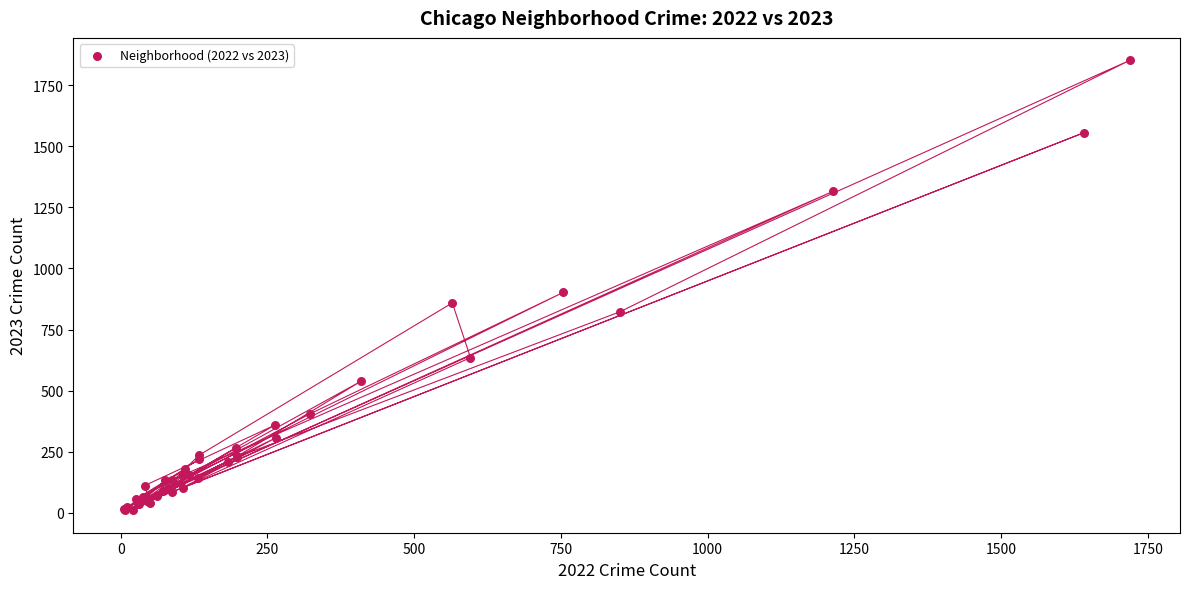

What Y value in the scatter plot is closest to 931?

902